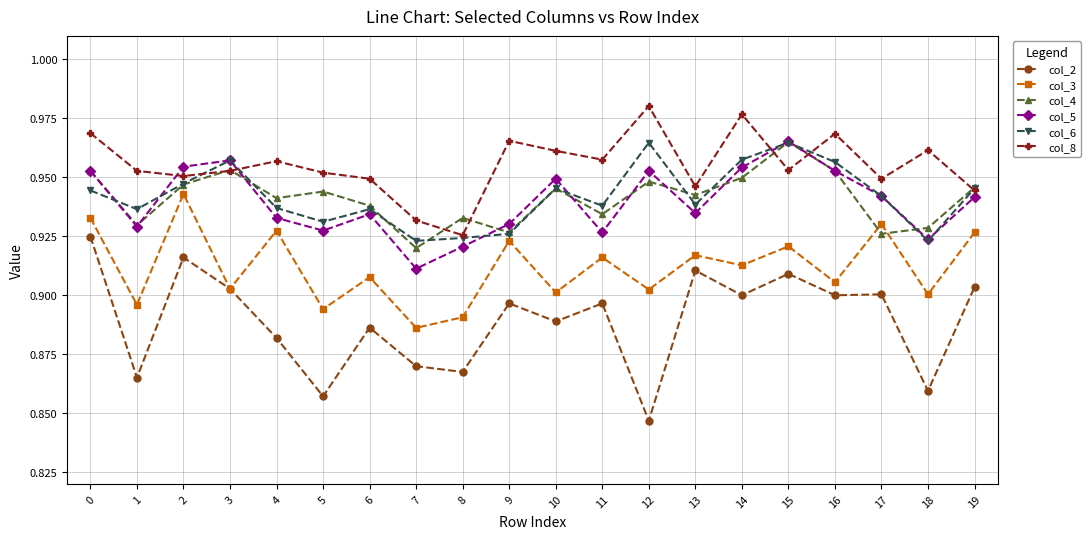

Which series has the widest spread of values?

col_2